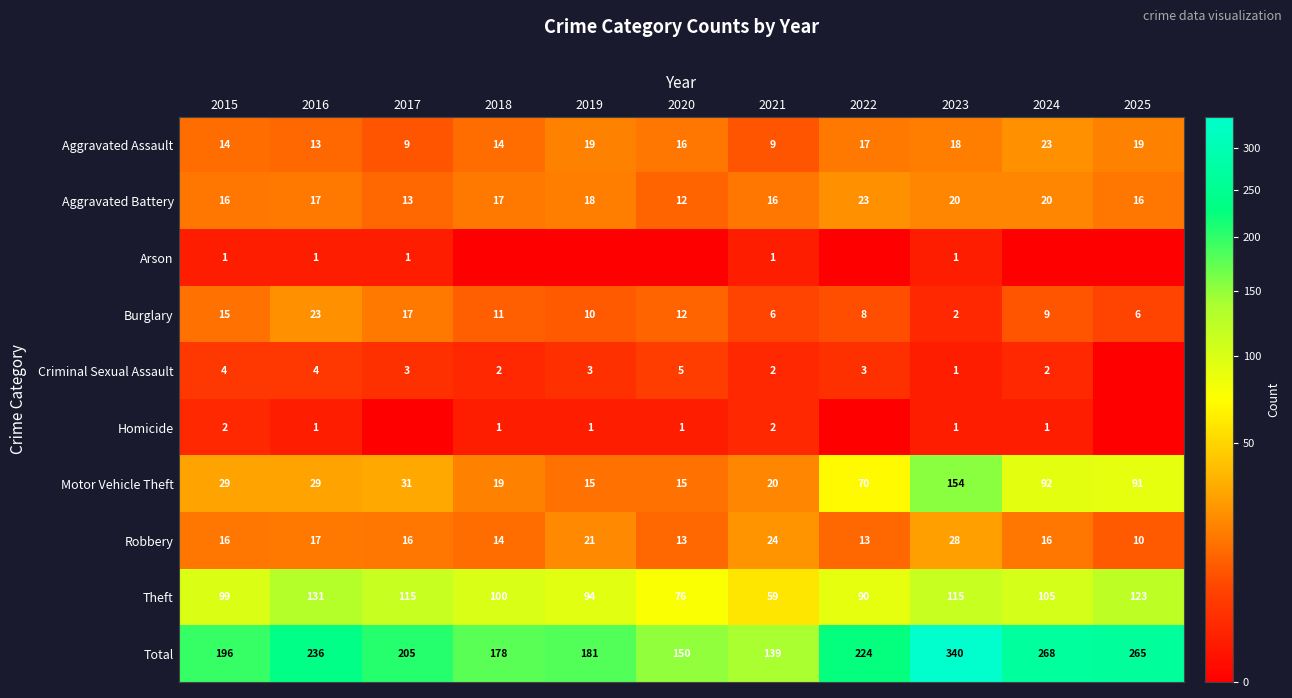

What is the difference between the Burglary values at 2025 and 2022?

2